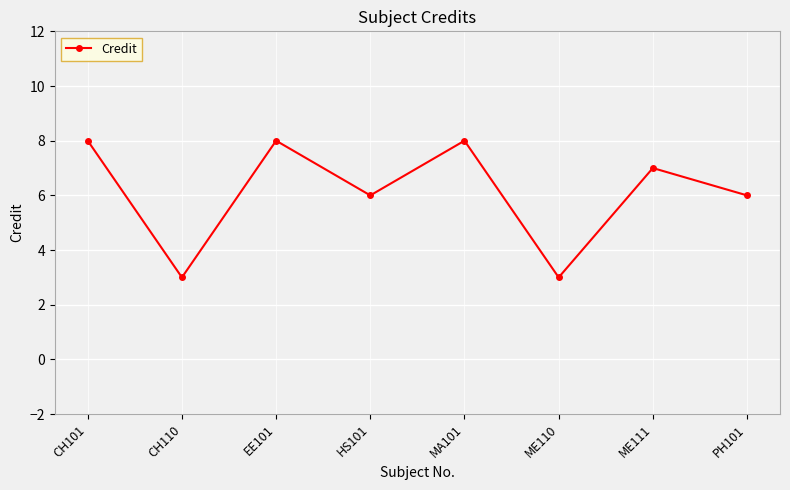

What is the difference between the maximum and minimum values?

5